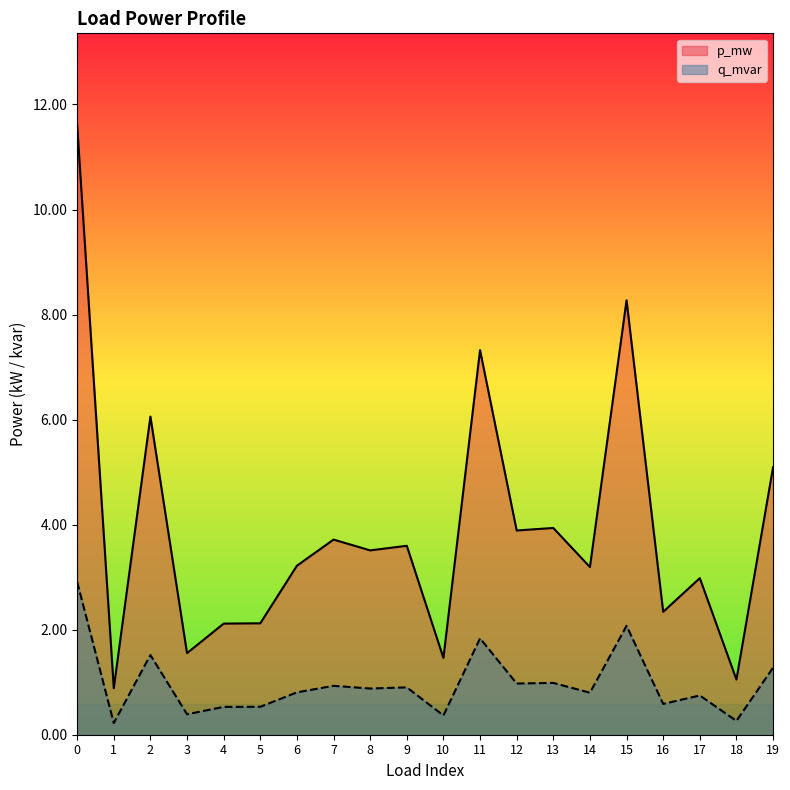

List the labels in order of p_mw value, smallest first.

1, 18, 10, 3, 4, 5, 16, 17, 14, 6, 8, 9, 7, 12, 13, 19, 2, 11, 15, 0